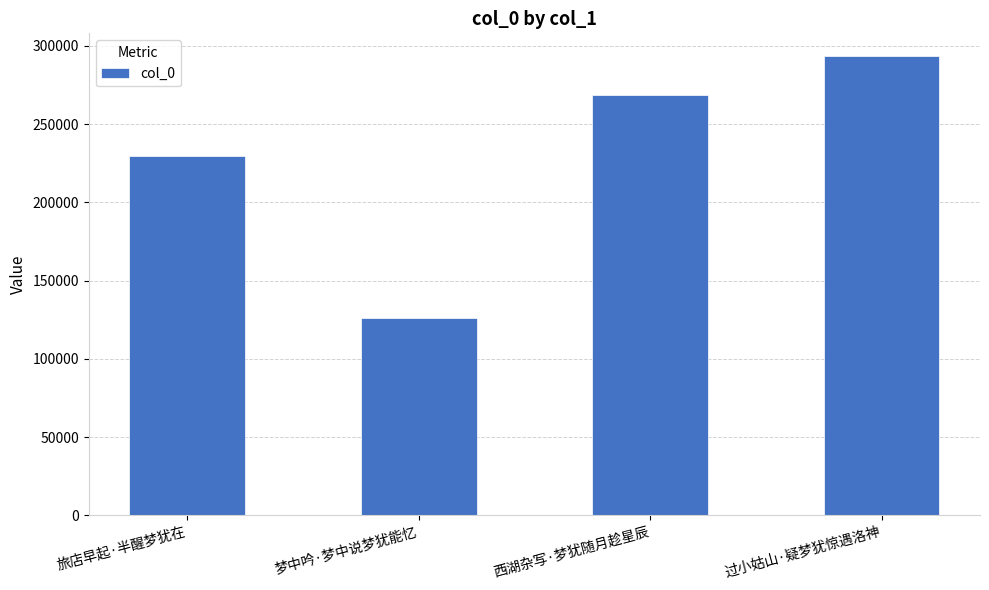

What is the smallest value displayed?

125925